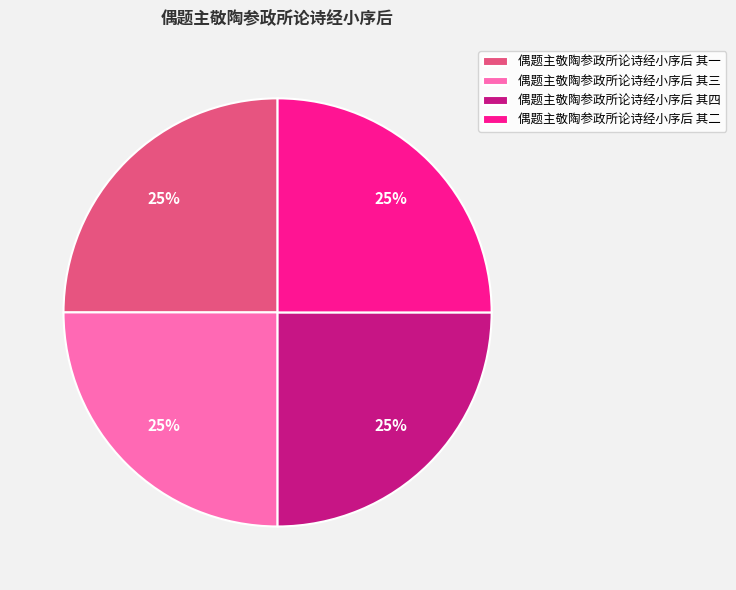

What percentage is the 偶题主敬陶参政所论诗经小序后 其三 slice, to the nearest percent?

25%